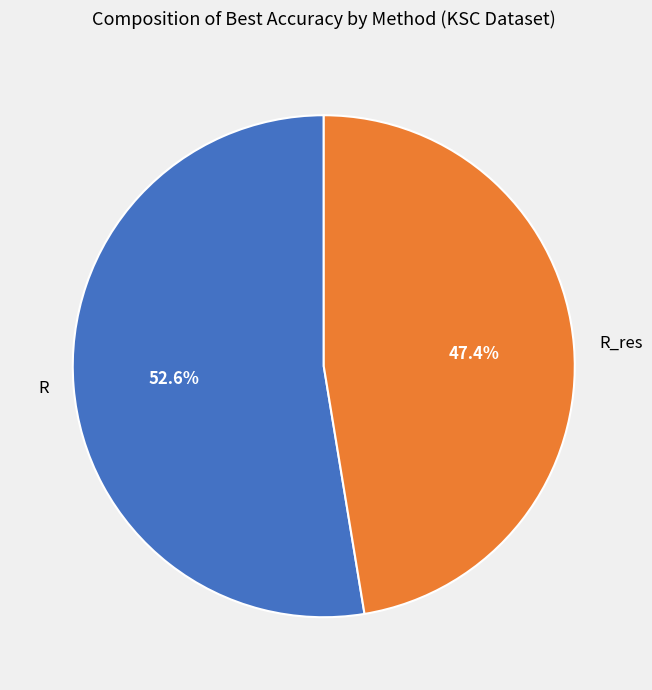

To the nearest percent, what is the difference between the R and R_res slice percentages?

5%